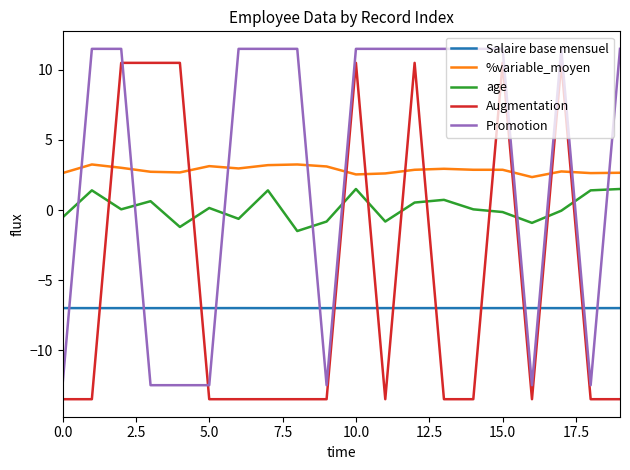

Is this an area chart (filled region under the line)?

No